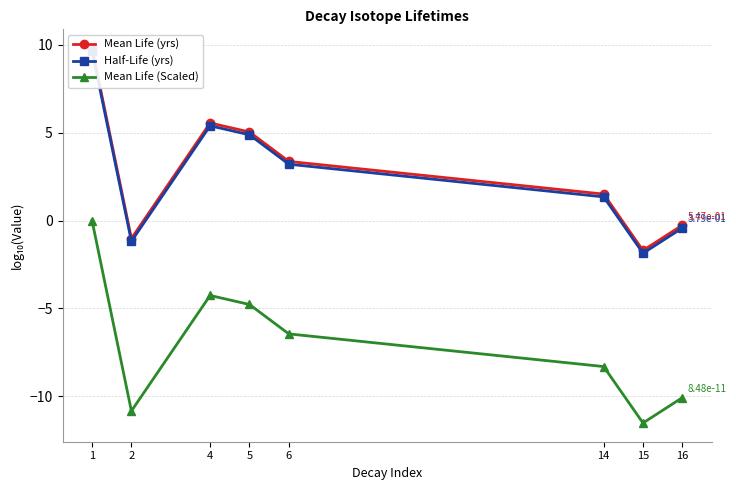

Where is Mean Life (Scaled) nearest to the value -5?

5